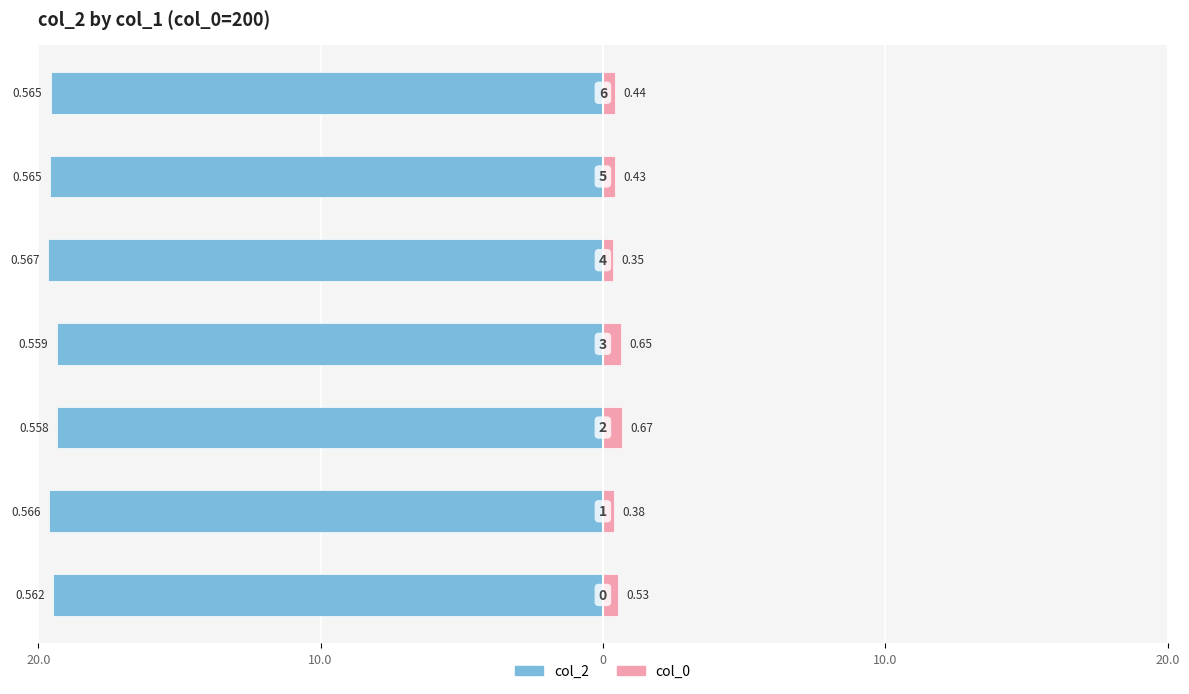

Which series changed the most between 20.0 and 10.0?

col_2